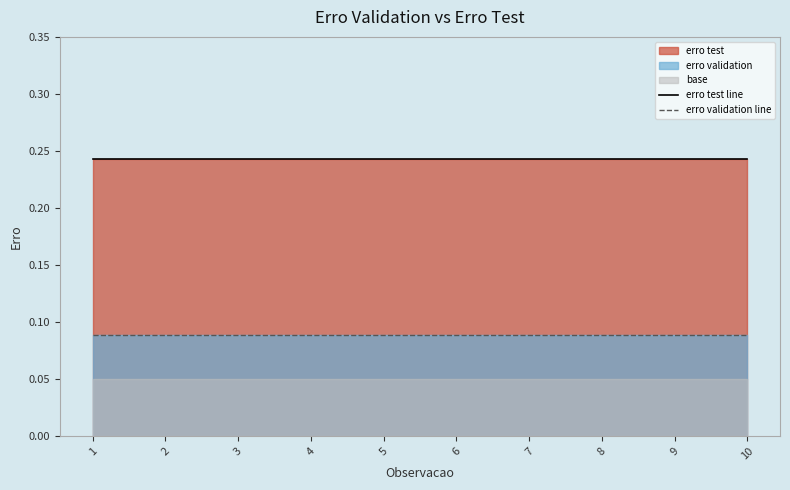

True or false: erro test line has more than 0 interior local peaks.

False